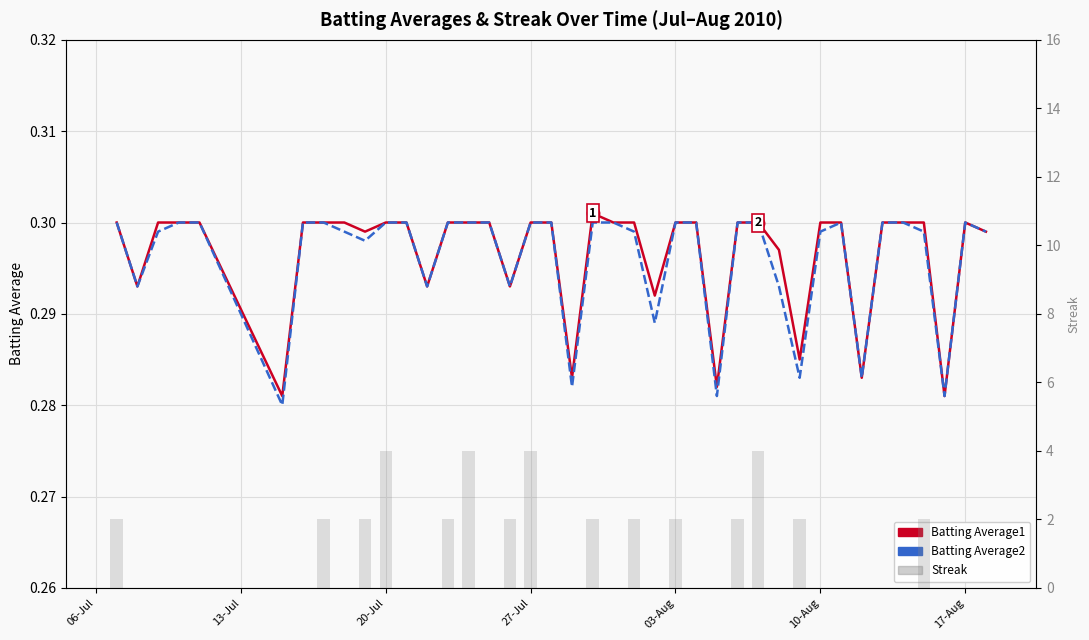

What is the value of the Batting Average1 bar at the 16th from the left?

0.3